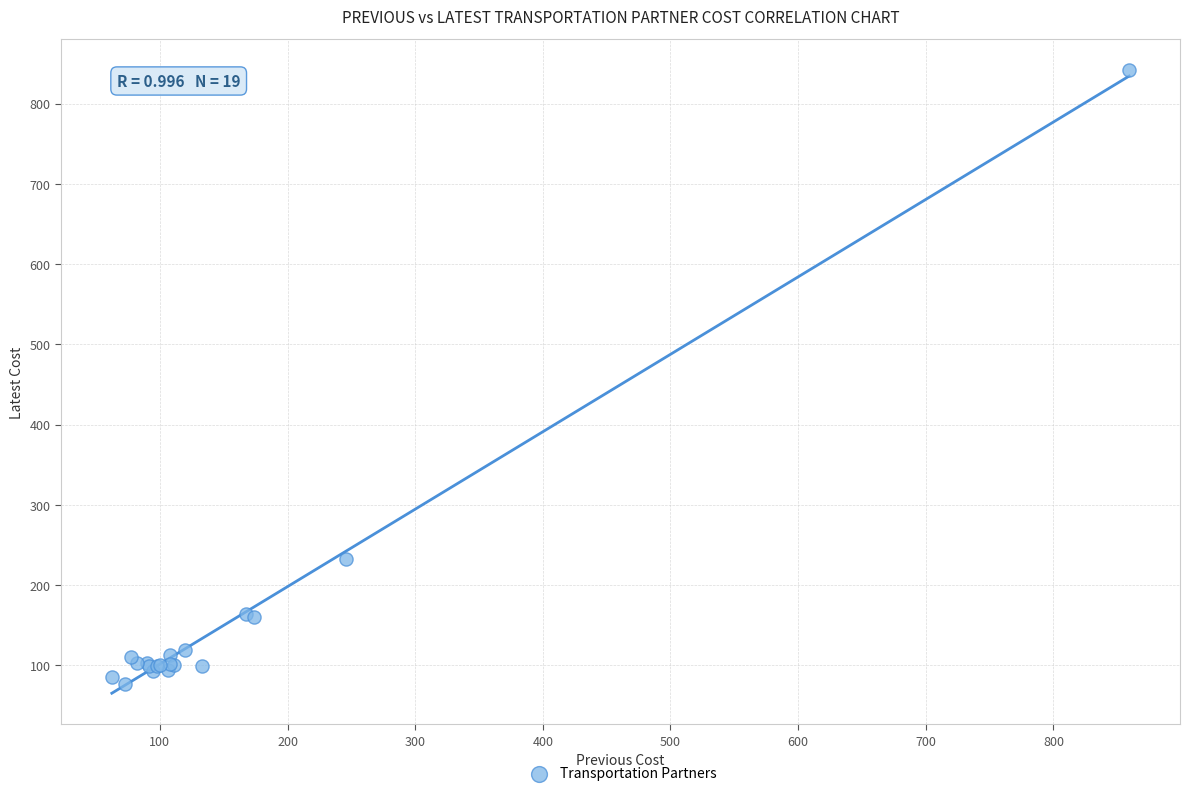

What Y value in the scatter plot is closest to 459?

232.9